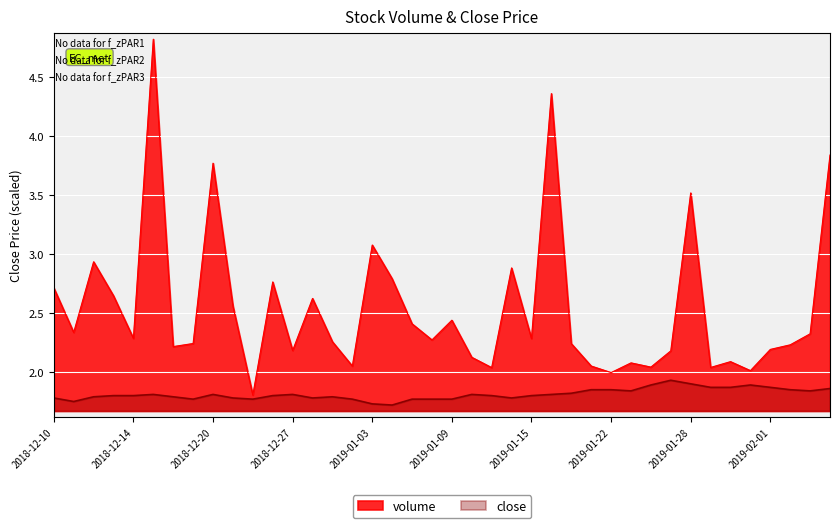

Which category has the lowest value across all series?

2019-01-04